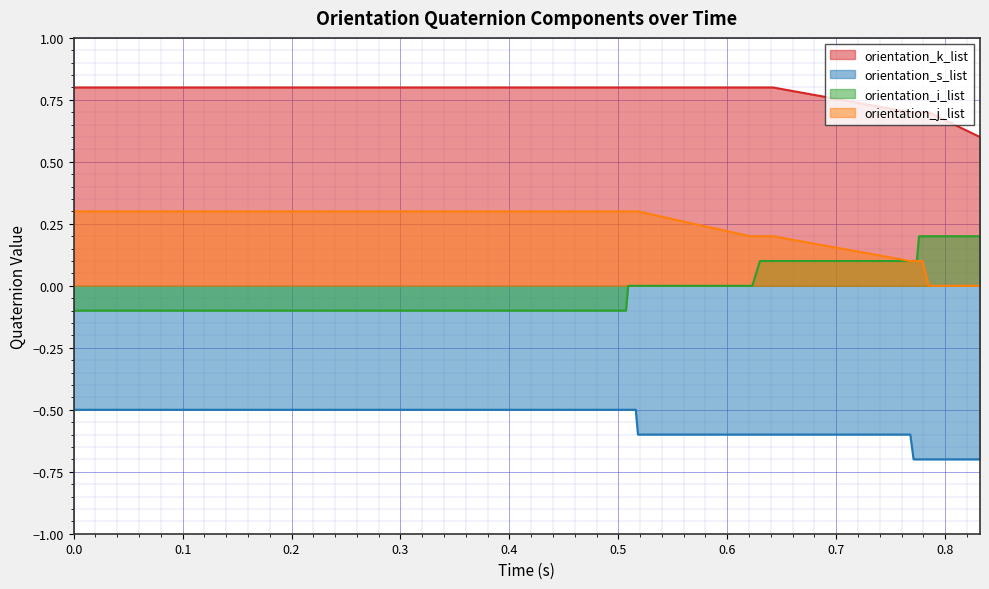

True or false: orientation_k_list and orientation_j_list intersect in this chart.

False